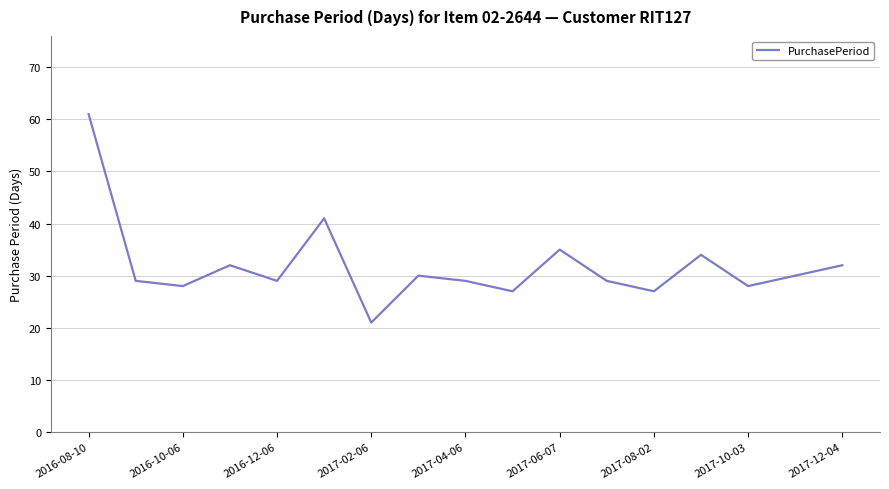

How many interior local peaks (higher than both neighbors) does the data have?

5